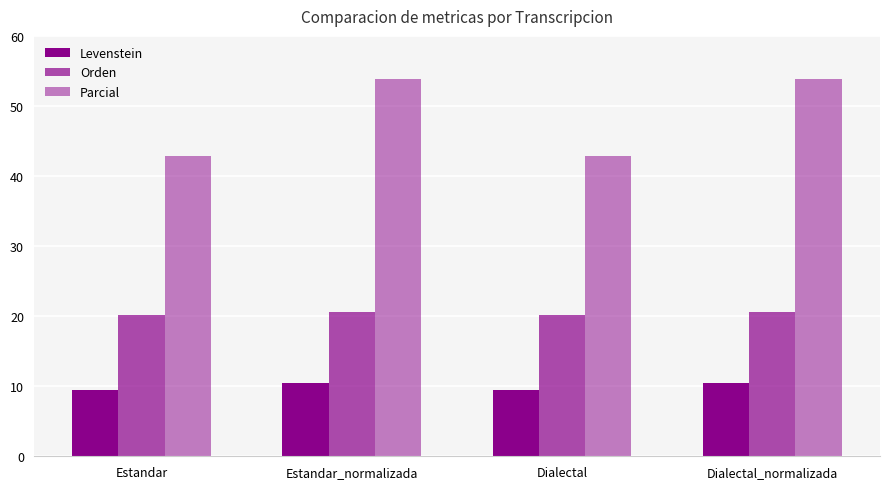

How many data points in Parcial are less than 53?

2